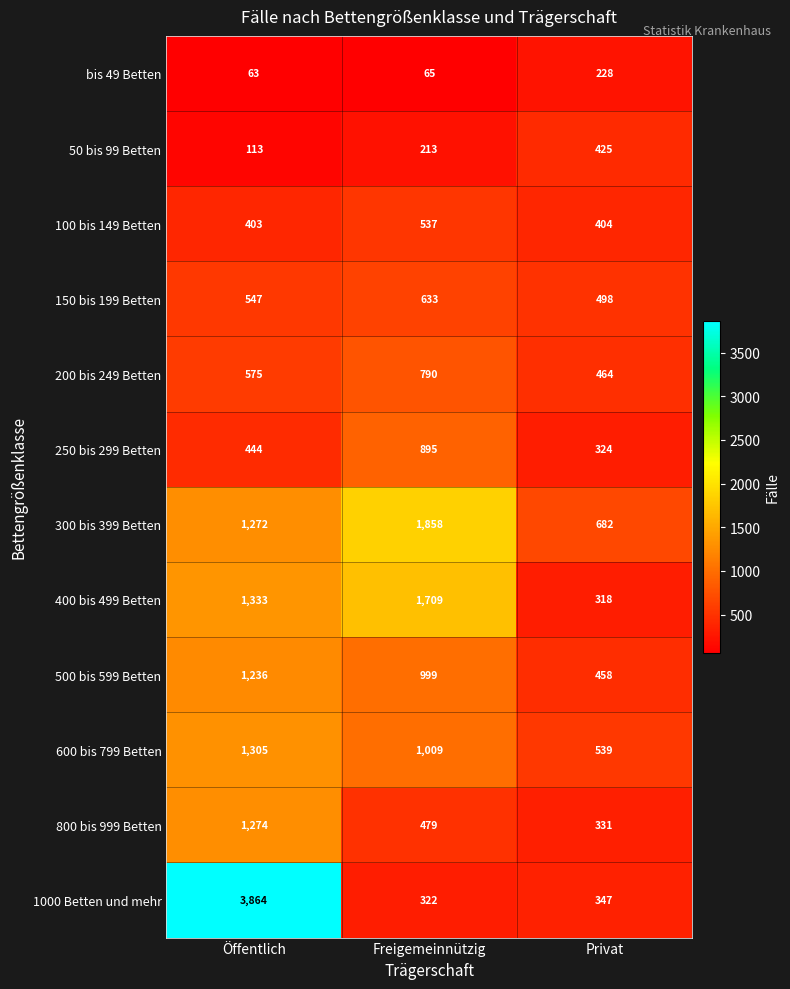

Which category has the highest value in the 800 bis 999 Betten series?

Öffentlich